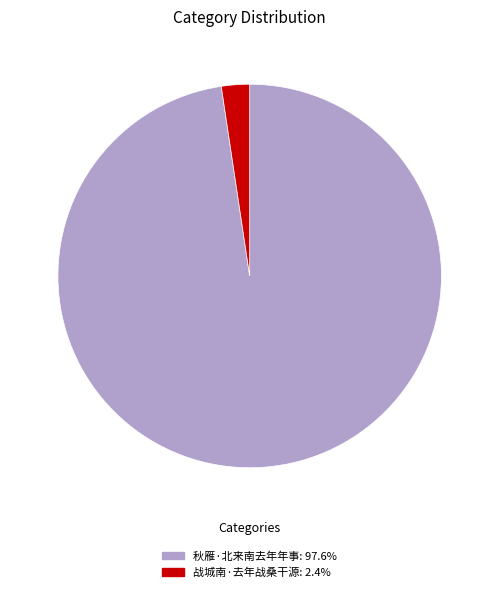

Is 秋雁·北来南去年年事 the majority of the pie?

Yes